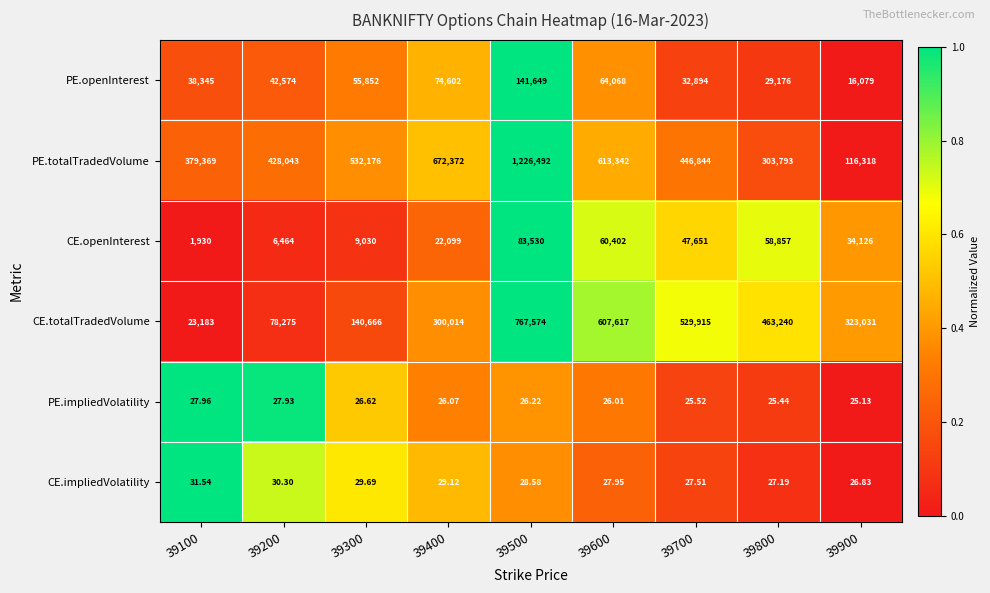

What is the total value across all series at 39700?

1057357.0